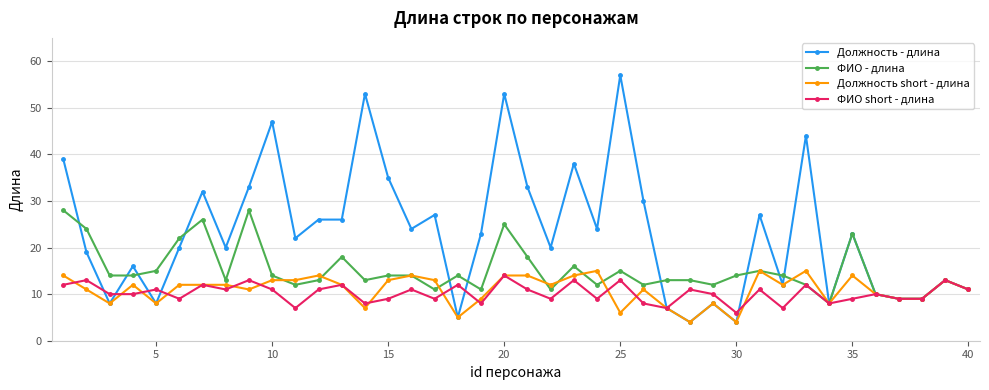

What are all the series names shown in the legend?

Должность - длина, ФИО - длина, Должность short - длина, ФИО short - длина